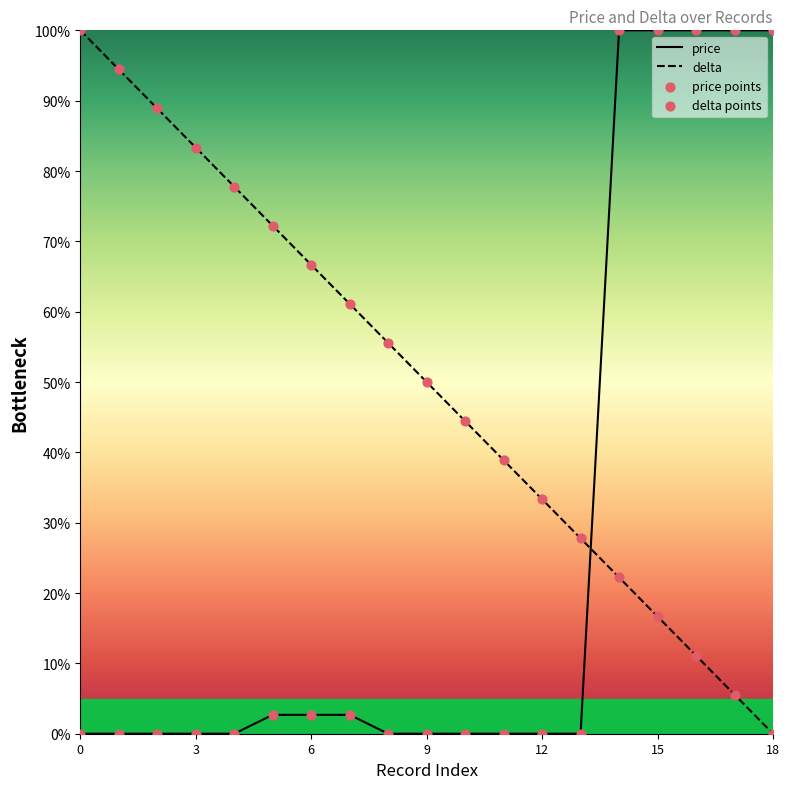

At how many categories does at least one series exceed 86?

8